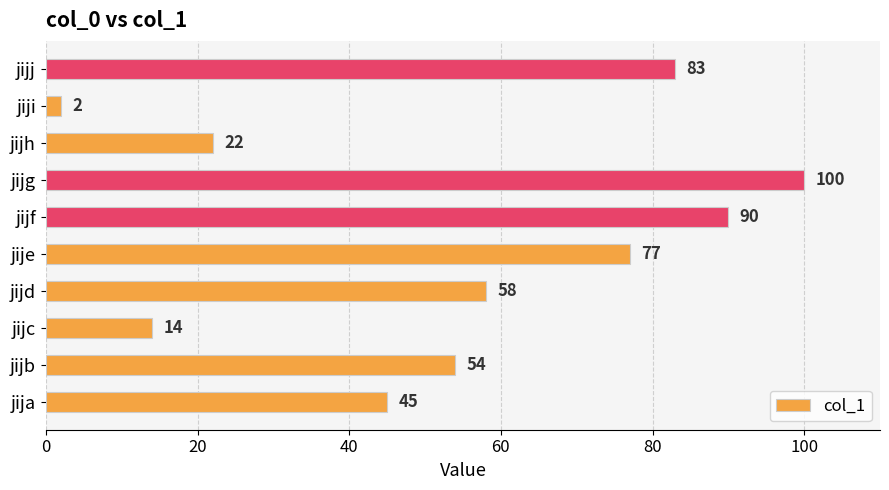

What is the difference between the second highest and minimum values?

88